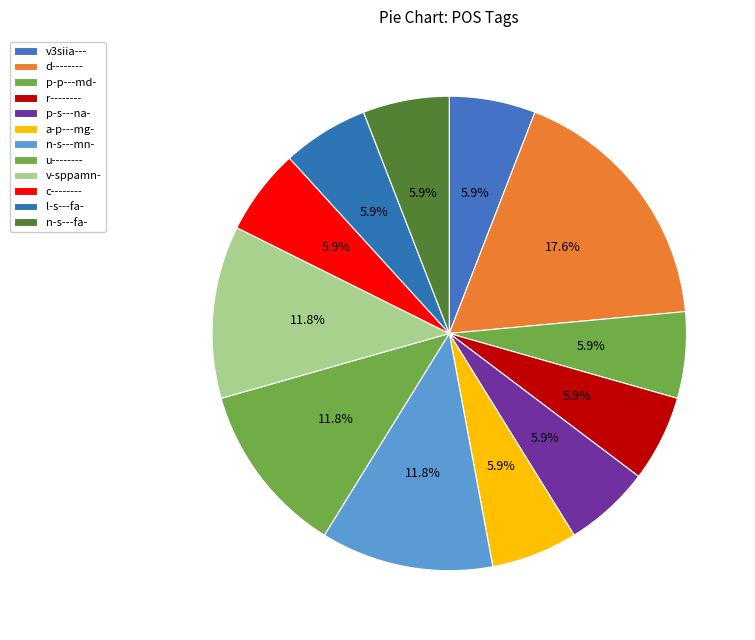

What is the total percentage of n-s---fa- and r--------?

11.8%